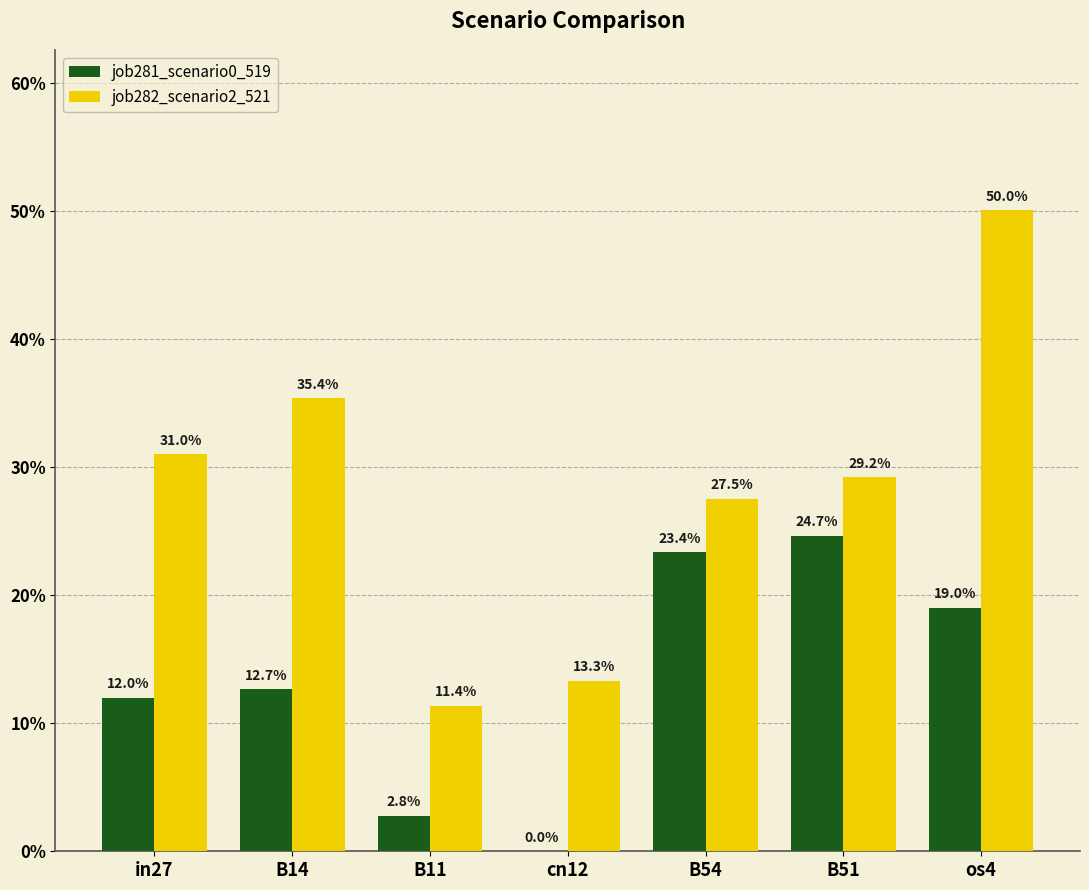

What position from the right is in27?

7